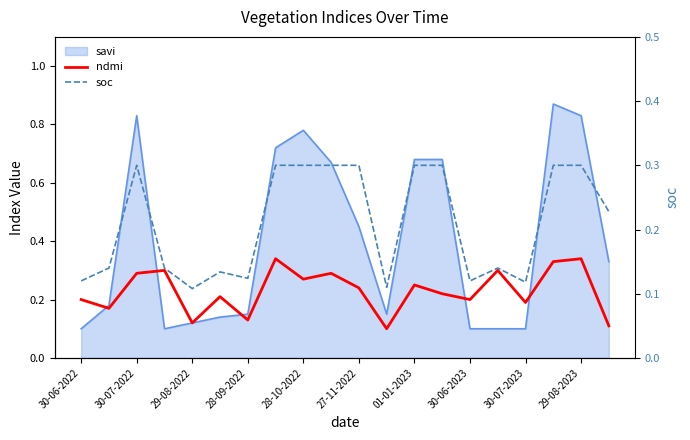

True or false: soc has a value of 0.1 at 28-09-2022.

False